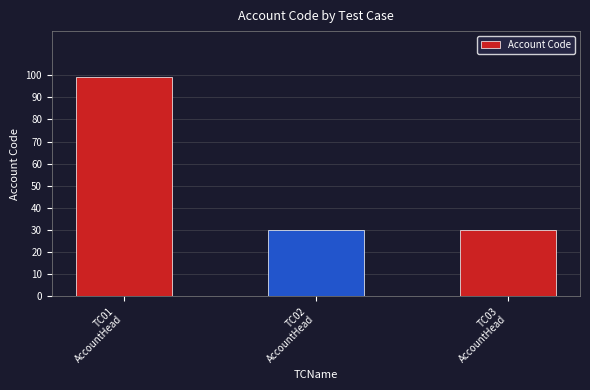

What is the greatest value displayed?

99